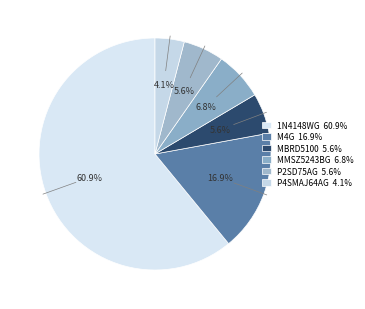

How many segments does this pie chart have?

6